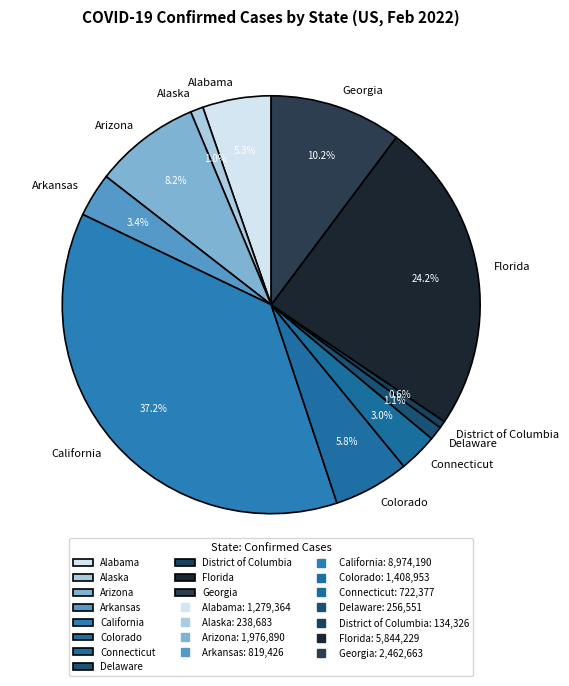

What is the total percentage of Alabama and Arizona?

13.5%